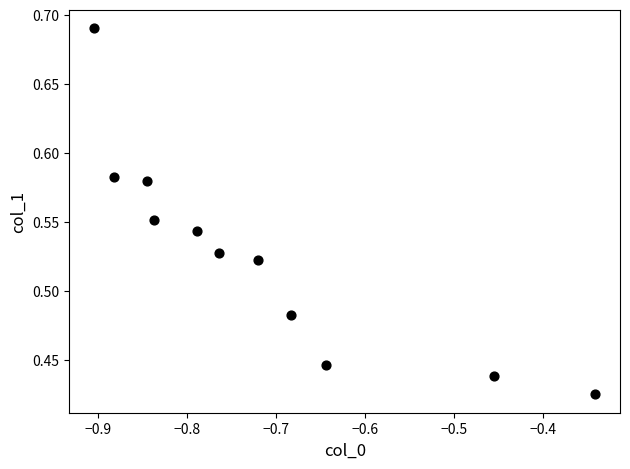

What is the range of Y values (max minus min)?

0.3